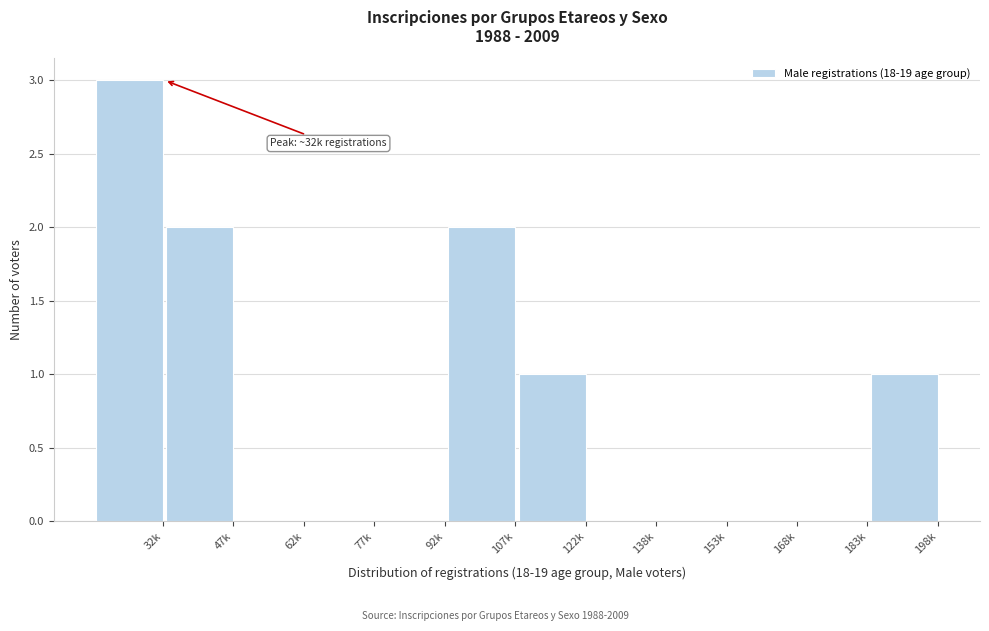

Reading left to right, transcribe all the data shown in this chart.

32k=3	47k=2	62k=0	77k=0	92k=0	107k=2	122k=1	138k=0	153k=0	168k=0	183k=0	198k=1